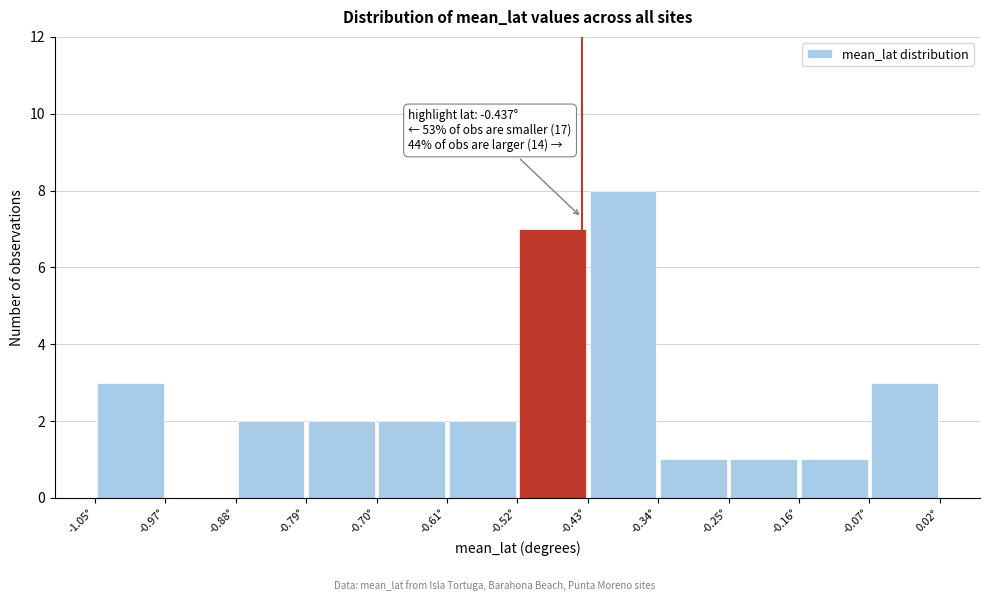

Over which range of the x-axis is the bar tallest?

-0.43 to -0.34